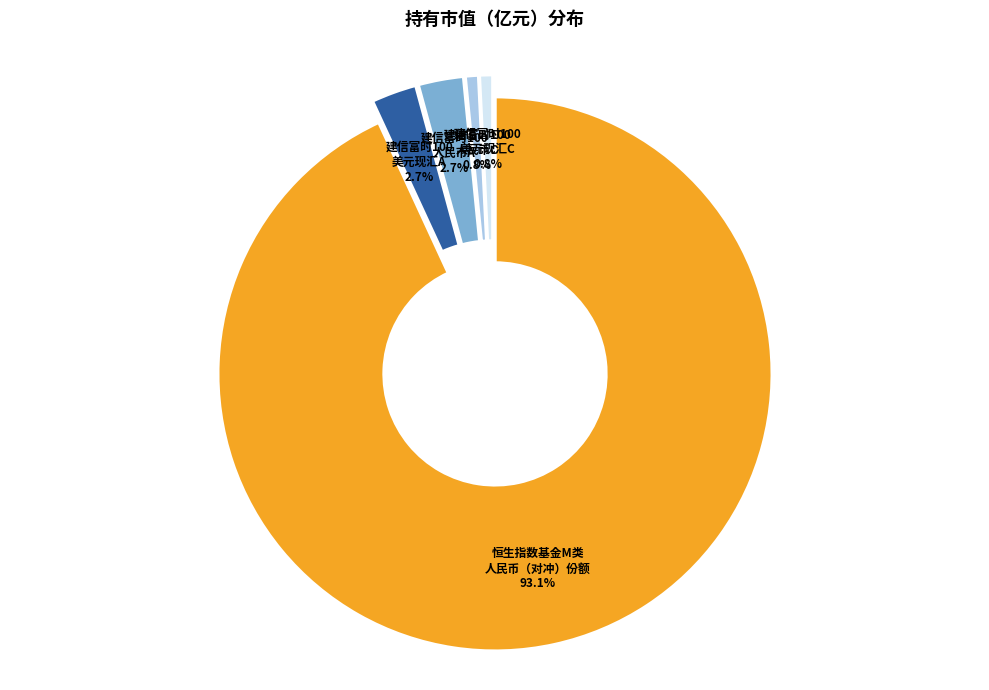

Is there any slice that represents more than half of the pie?

Yes